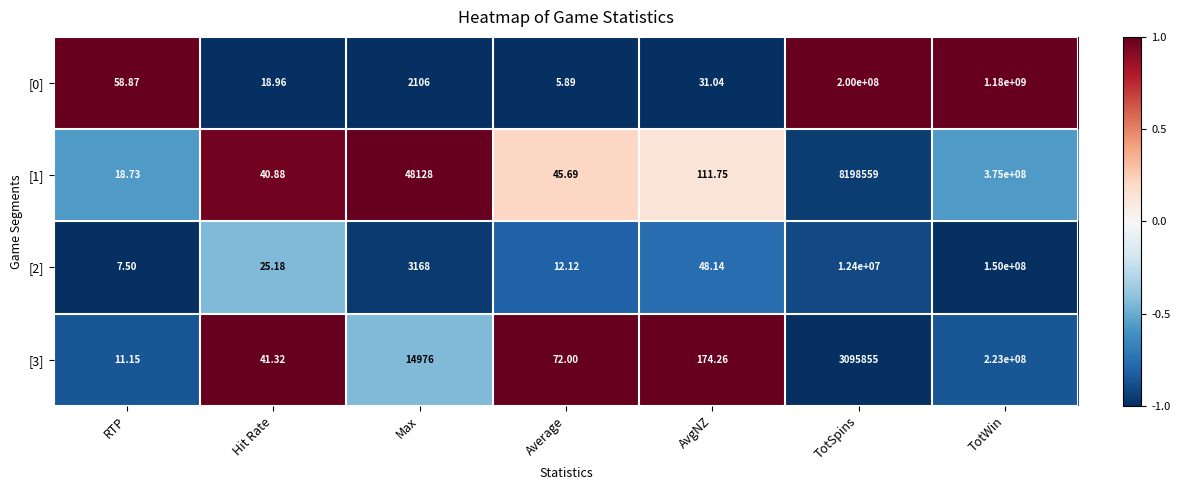

At which category does the chart reach its minimum across all series?

Average